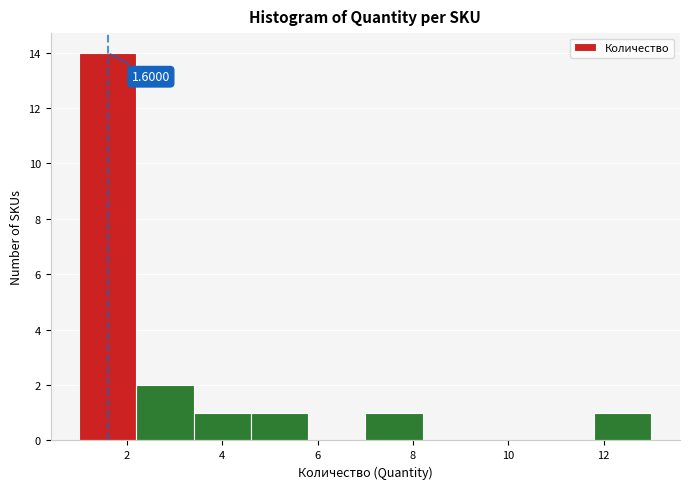

Which range on the x-axis has the tallest bar?

1.0 to 2.2